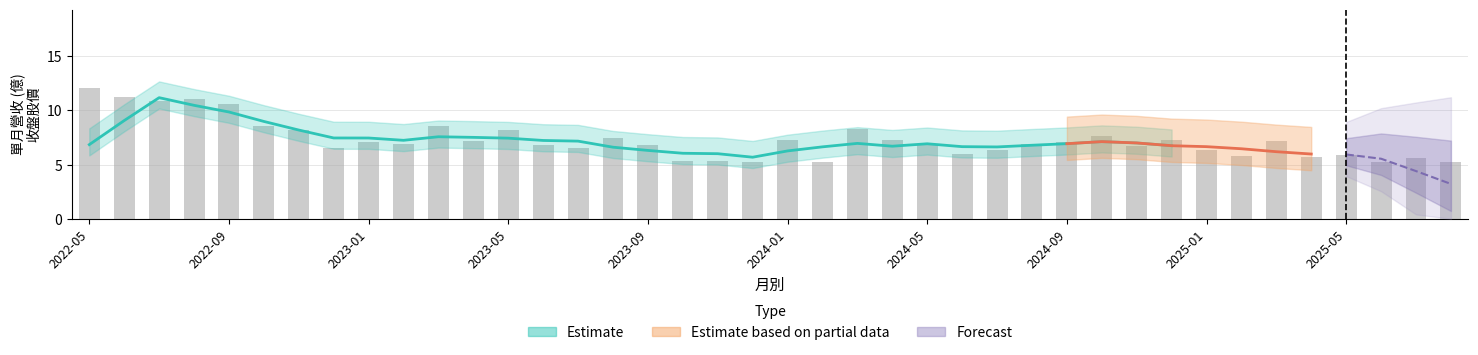

Reading left to right, extract all data points from this chart.

12.1	11.3	10.9	11.1	10.6	8.5	8.2	6.5	7.1	6.9	8.5	7.1	8.2	6.8	6.5	7.5	6.8	5.4	5.4	5.2	7.3	5.2	8.3	7.2	6.8	6.0	6.3	6.9	7.1	7.6	6.7	7.3	6.3	5.8	7.2	5.7	5.9	5.2	5.6	5.2